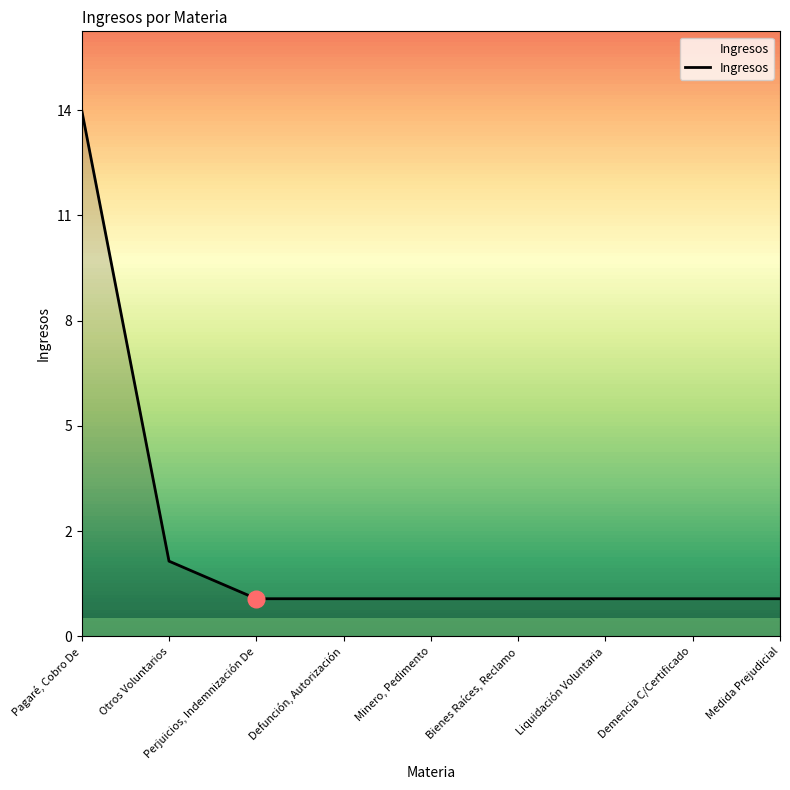

True or false: the data has more than 0 interior local peaks.

False